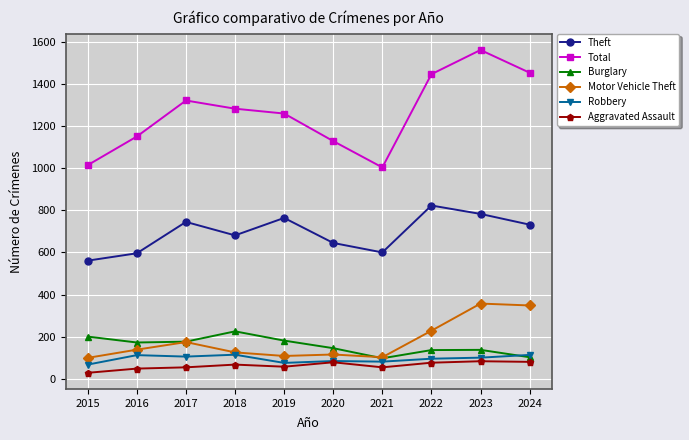

What are all the series names shown in the legend?

Theft, Total, Burglary, Motor Vehicle Theft, Robbery, Aggravated Assault